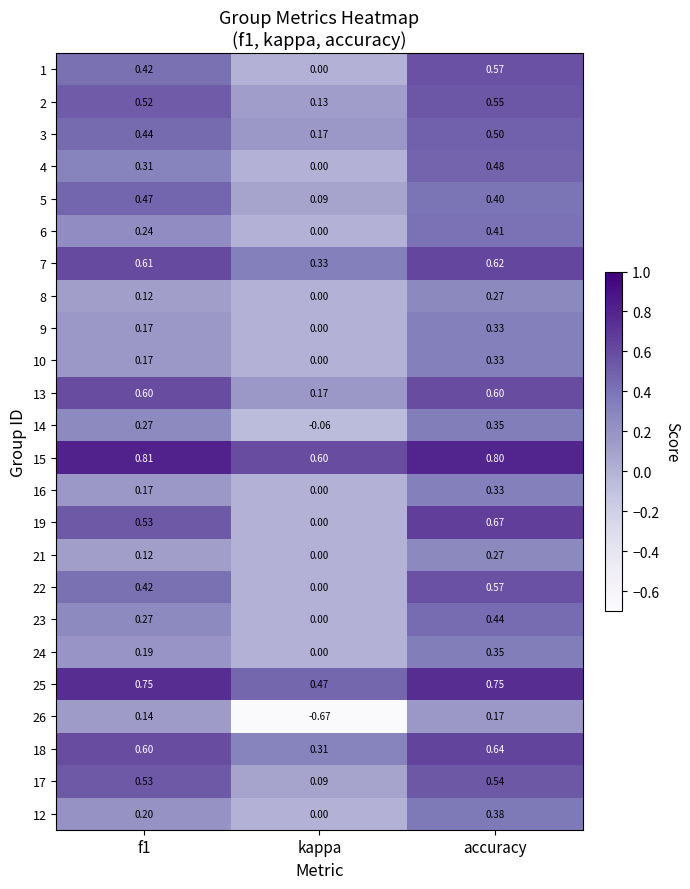

How many values in 12 are above zero?

2